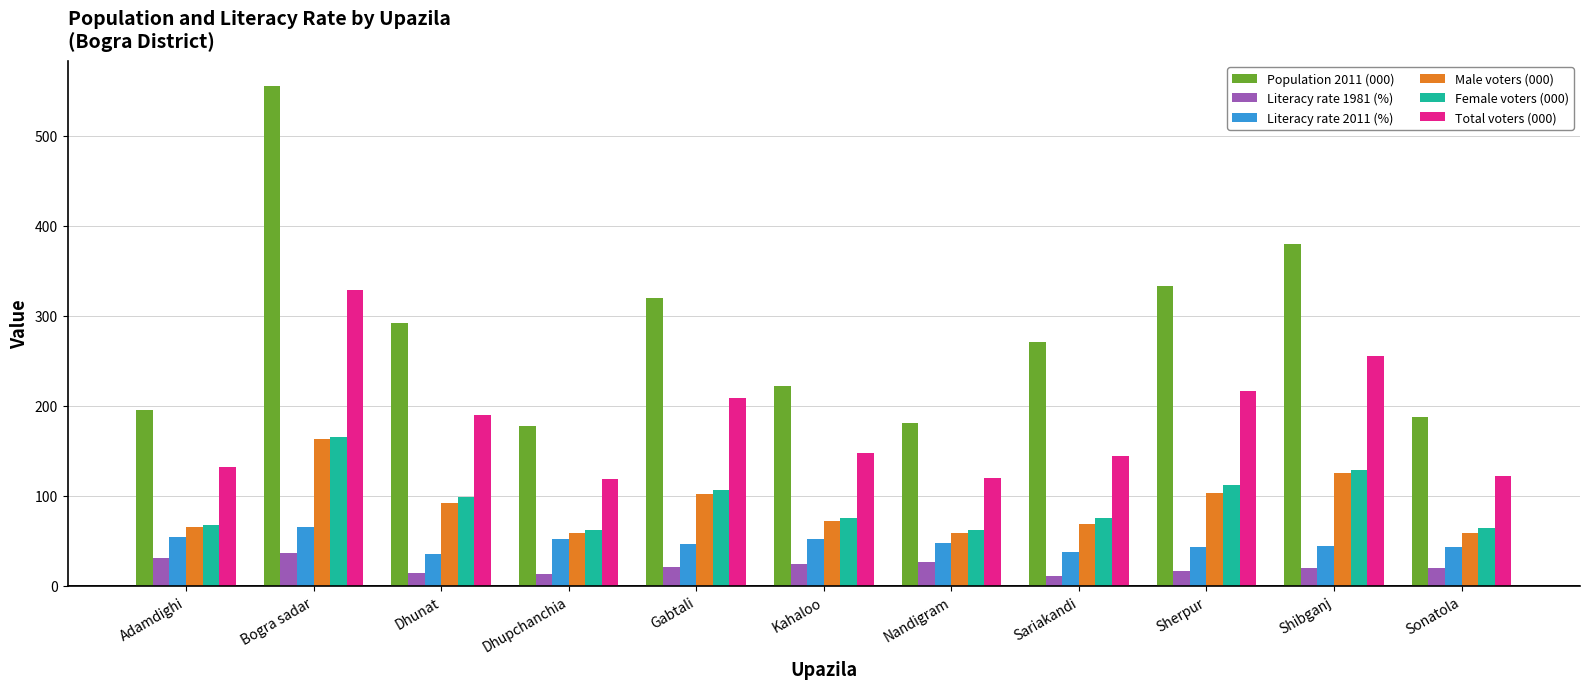

Is it true that Population 2011 (000) equals 259.7 at Adamdighi?

False